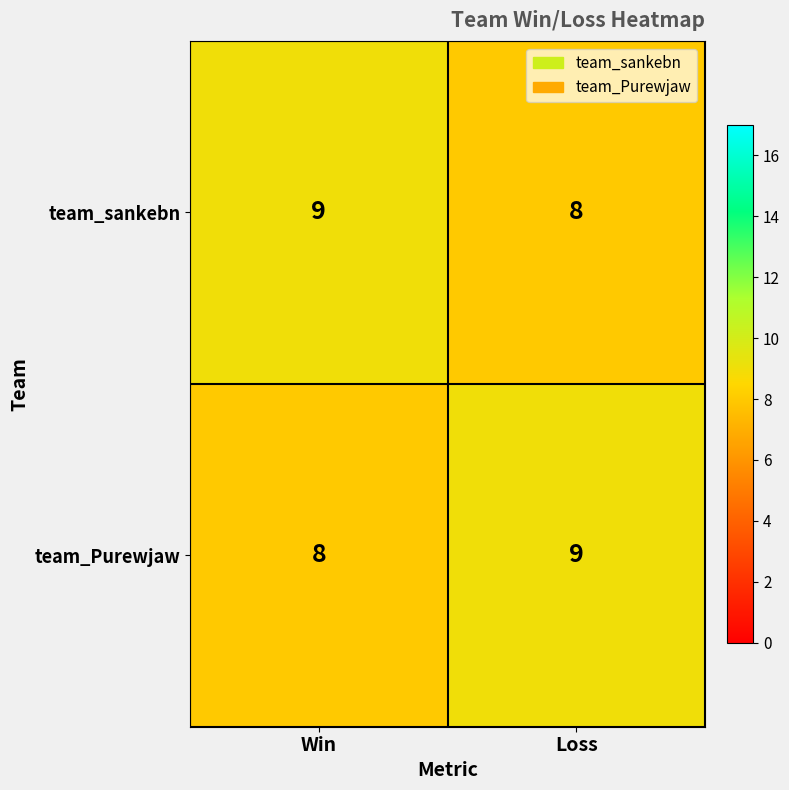

Where is team_Purewjaw nearest to the value 8?

Win